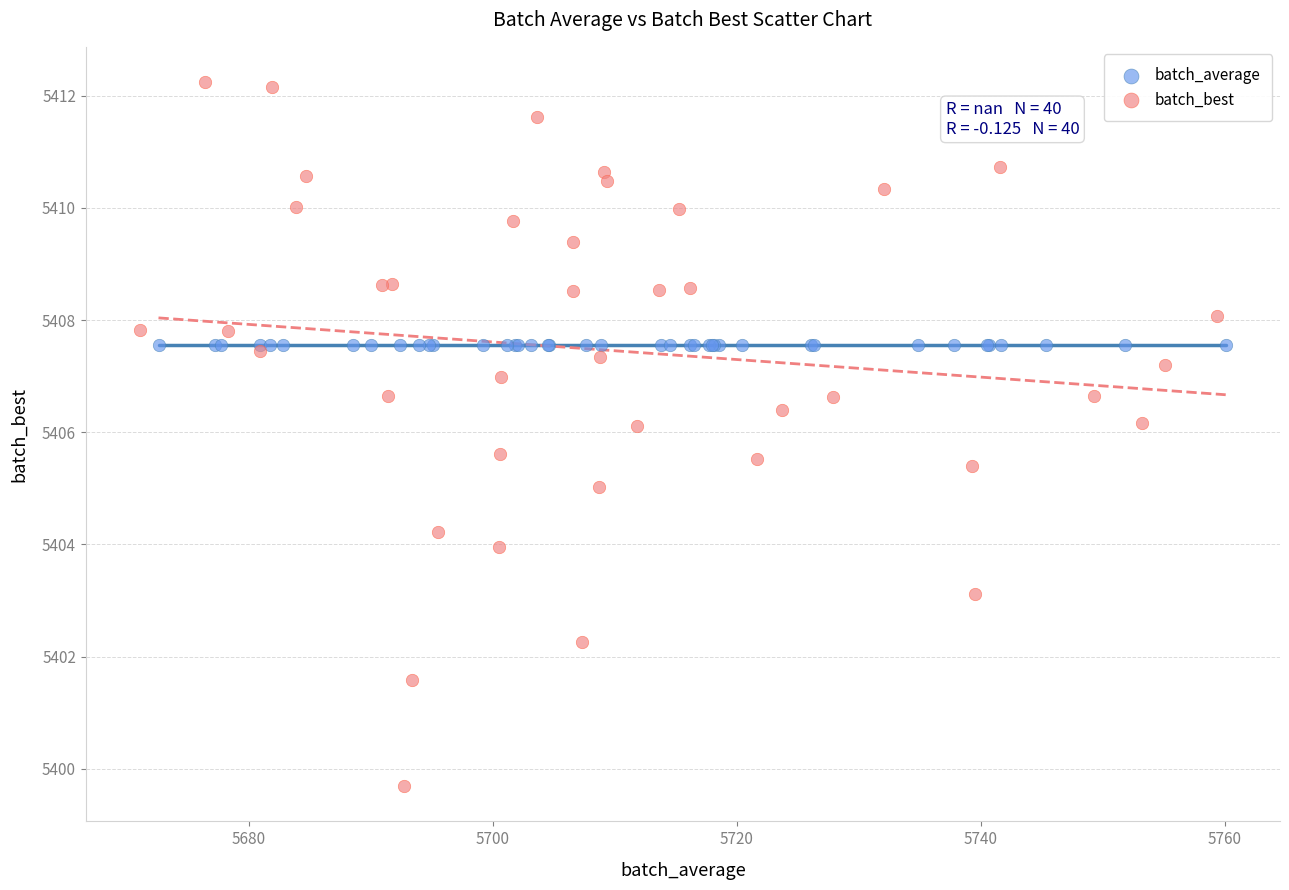

Which series contains the lowest Y value?

batch_best